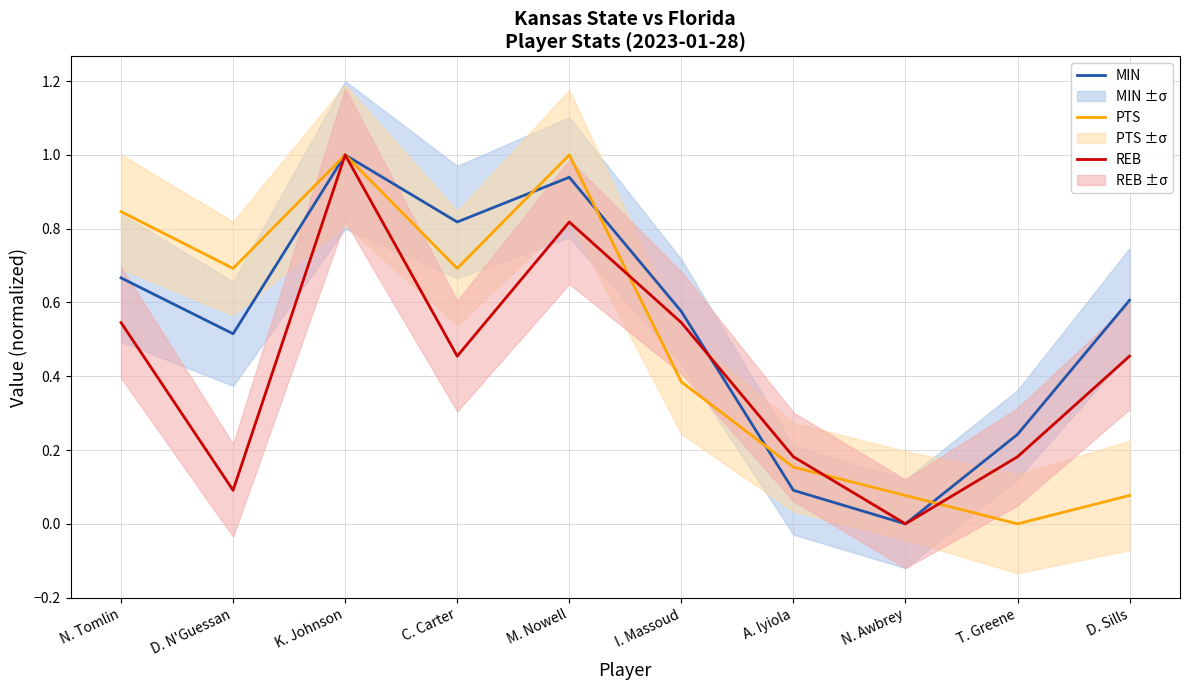

Does the chart have visible grid lines?

Yes